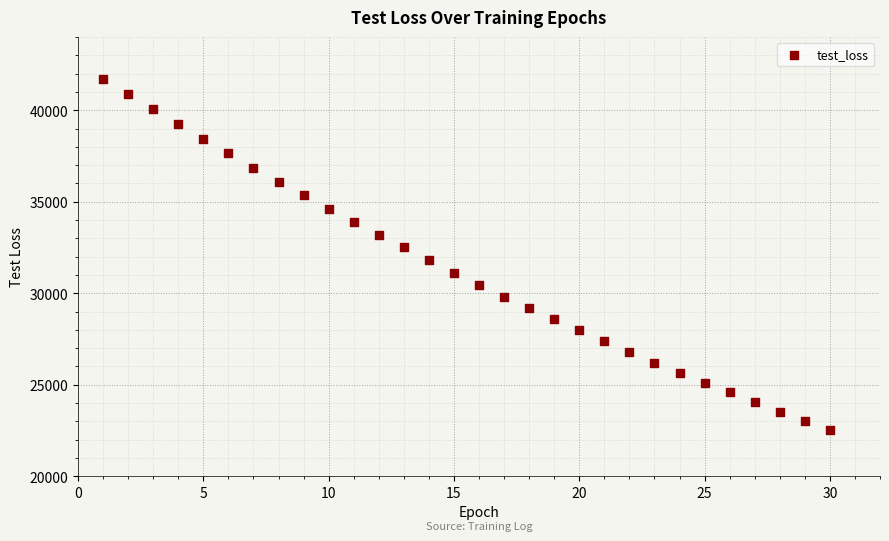

What is the range of X values (max minus min)?

29.0